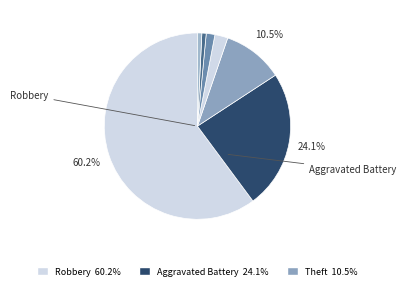

How many slices are in this pie chart?

7